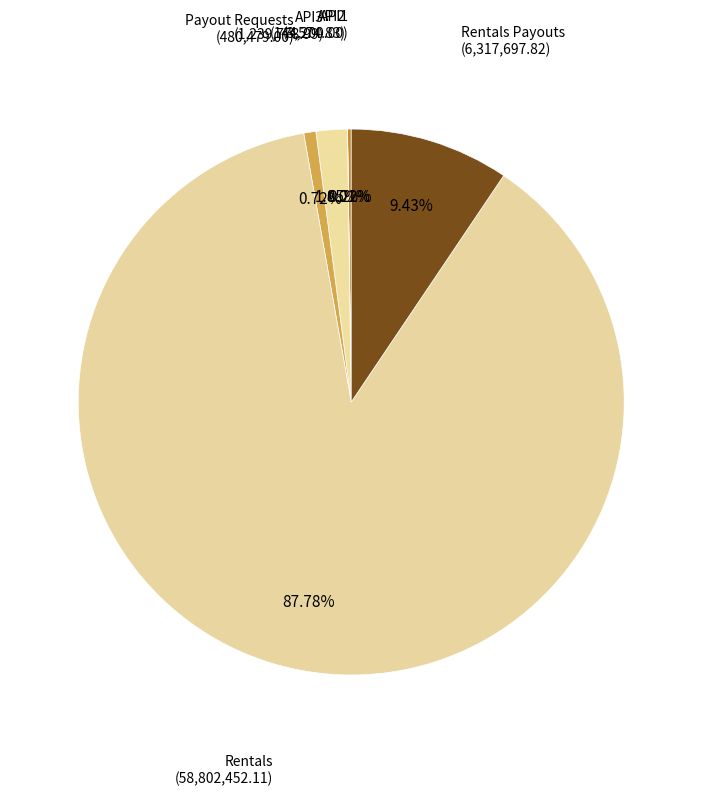

How many slices are in this pie chart?

6